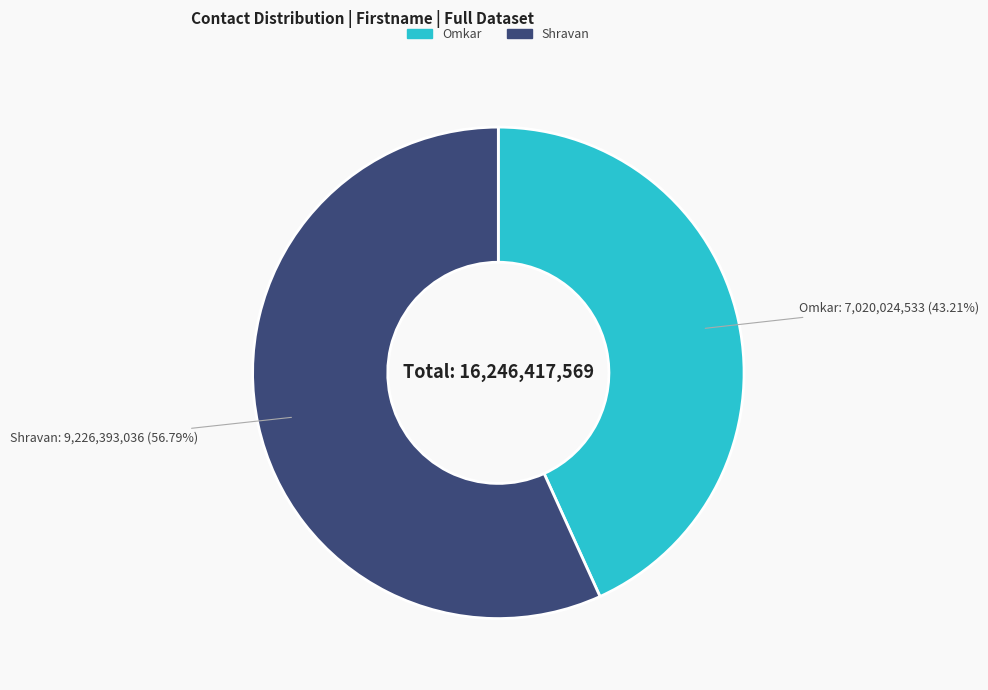

Which has a higher value, Omkar or Shravan?

Shravan